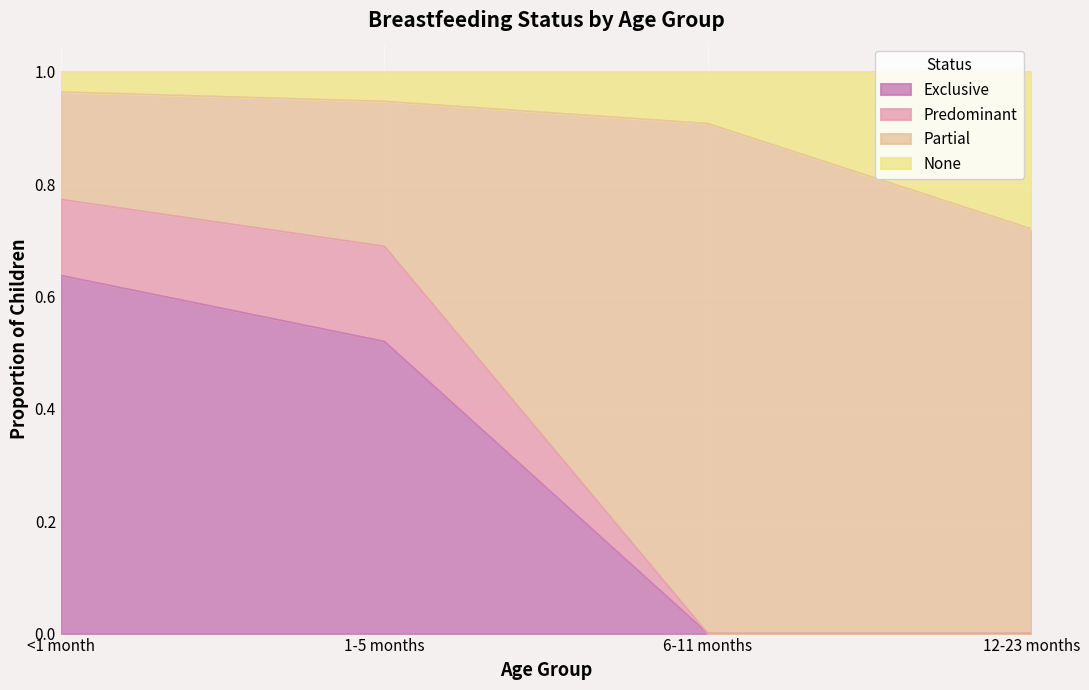

True or false: Exclusive has a value of -0.4 at 12-23 months.

False